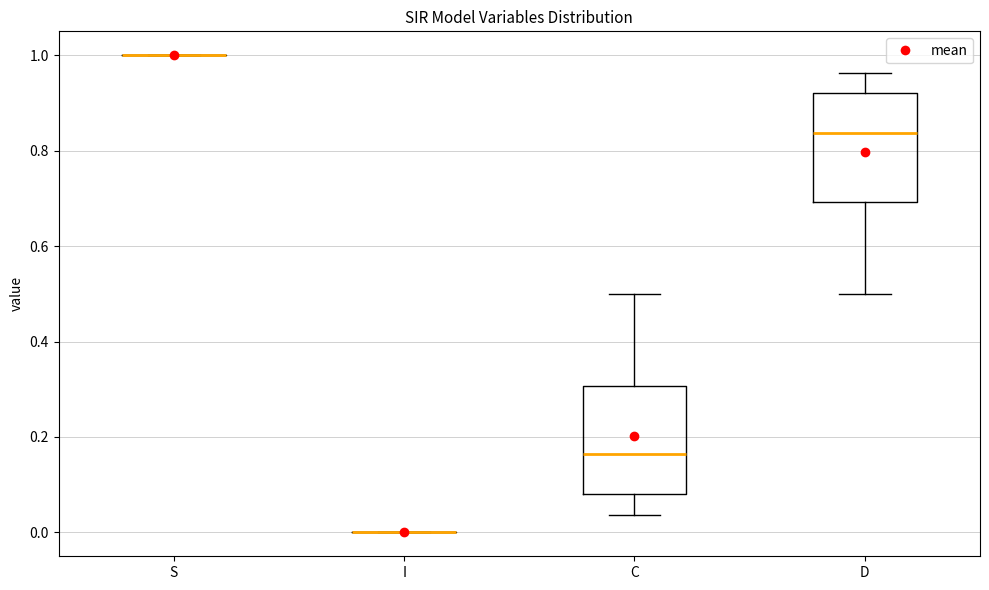

Reading left to right, transcribe this box plot: for each box, give where its median line is, the range the box spans, and where its two whiskers end, as read against the y-axis. The values are not printed on the chart, so give them approximately, as read against the axis.

S: box collapsed to a line at 1.00, whiskers 1.00 to 1.00
I: box collapsed to a line at 0.00, whiskers 0.00 to 0.00
C: median 0.16, box 0.08 to 0.30, whiskers 0.04 to 0.50
D: median 0.84, box 0.70 to 0.92, whiskers 0.50 to 0.96